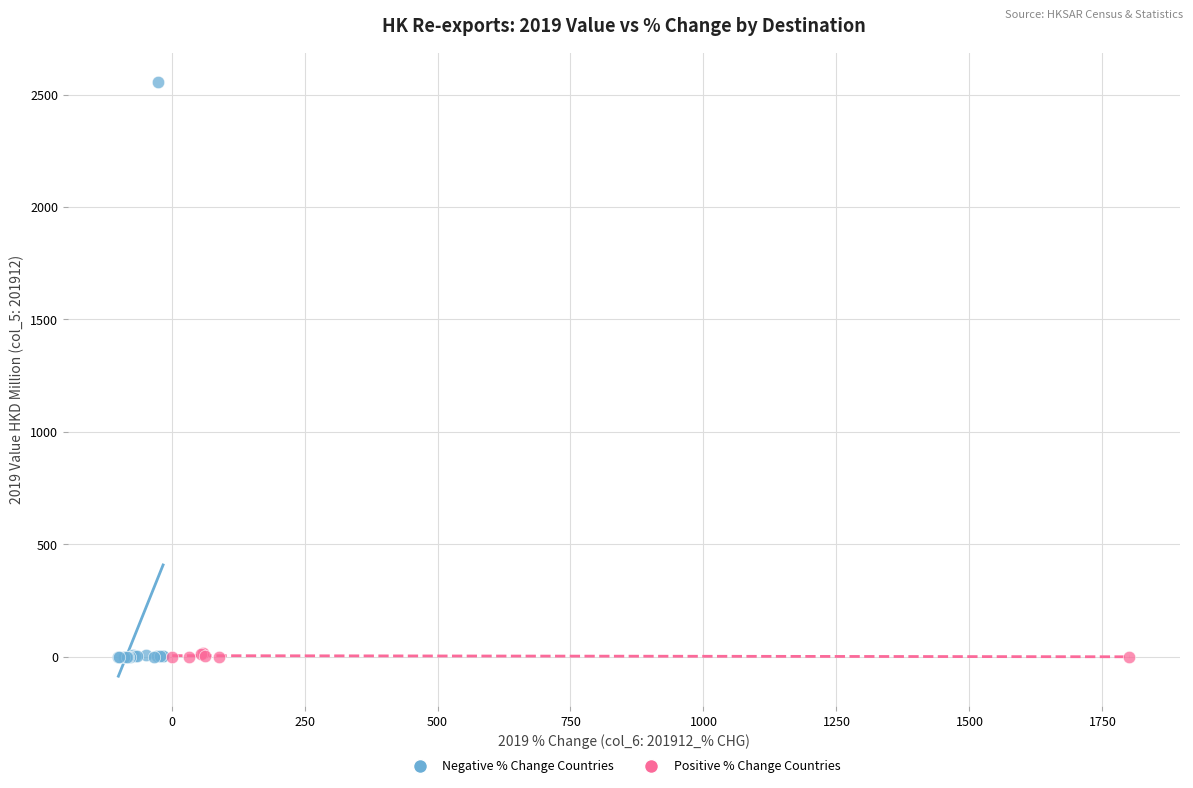

Which series reaches the maximum Y coordinate?

Negative % Change Countries